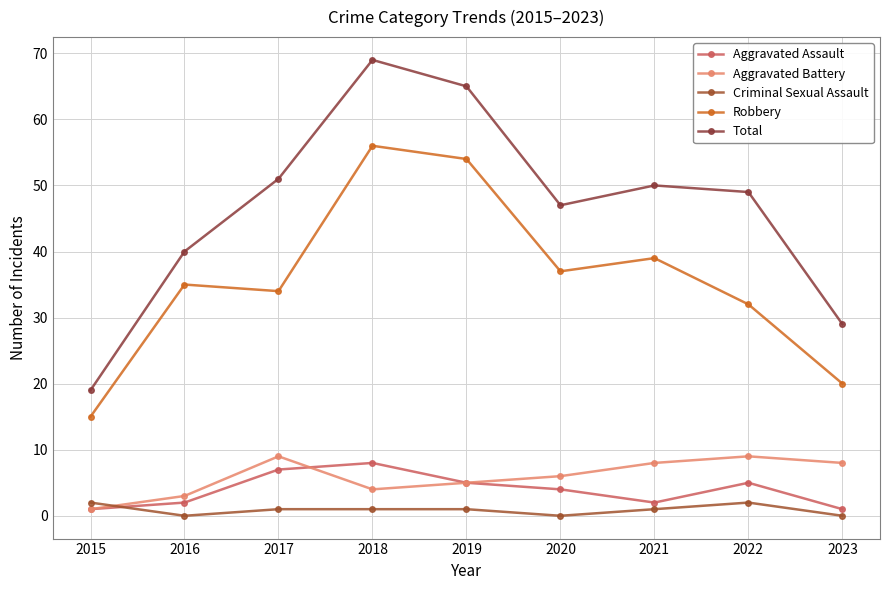

Rank the series at 2023 from highest to lowest value.

Total, Robbery, Aggravated Battery, Aggravated Assault, Criminal Sexual Assault